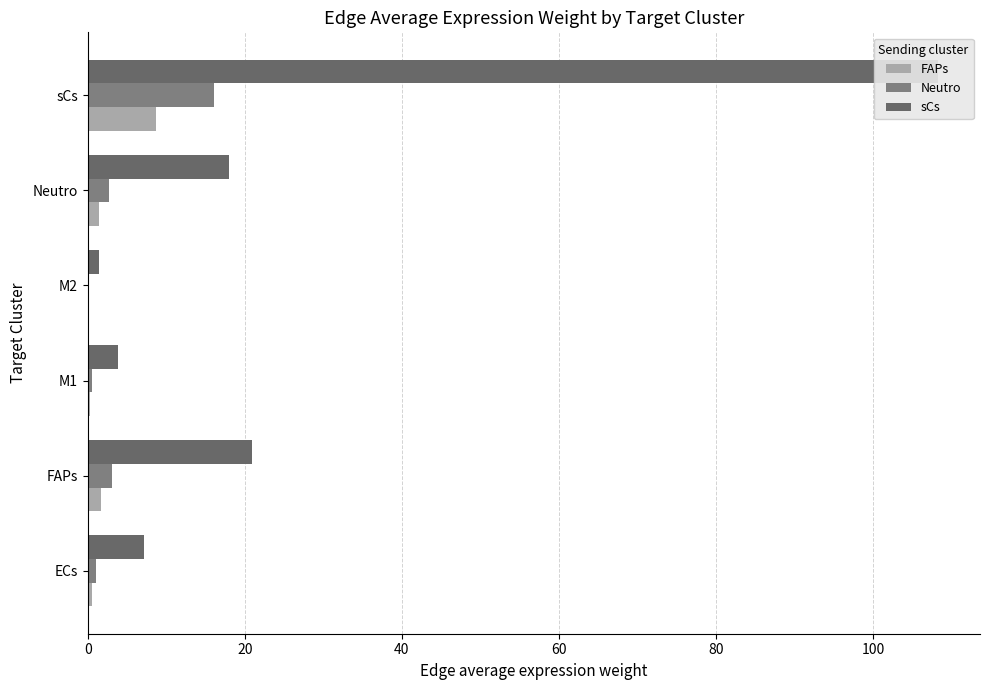

Reading left to right, list all the values displayed in this chart.

FAPs: 0.6	1.7	0.3	0.1	1.5	8.7
Neutro: 1.1	3.1	0.6	0.2	2.7	16.1
sCs: 7.2	21.0	3.9	1.5	18.0	108.2